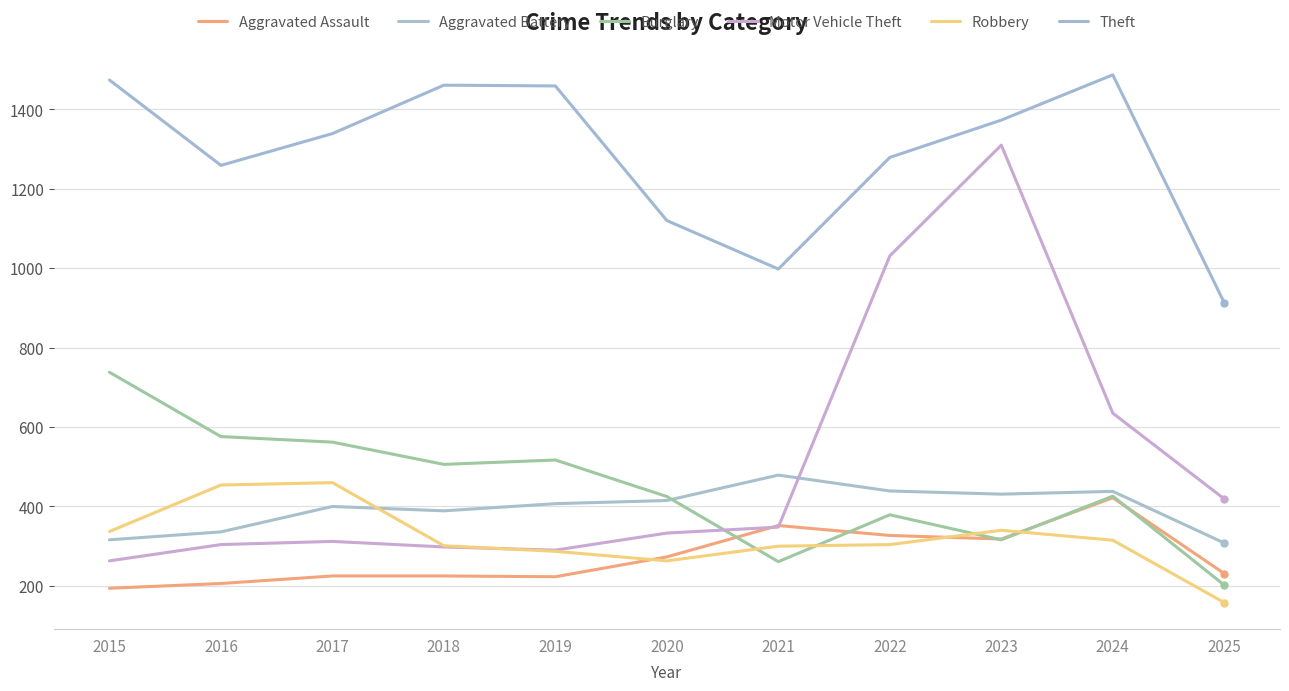

How many lines are shown in the chart?

6